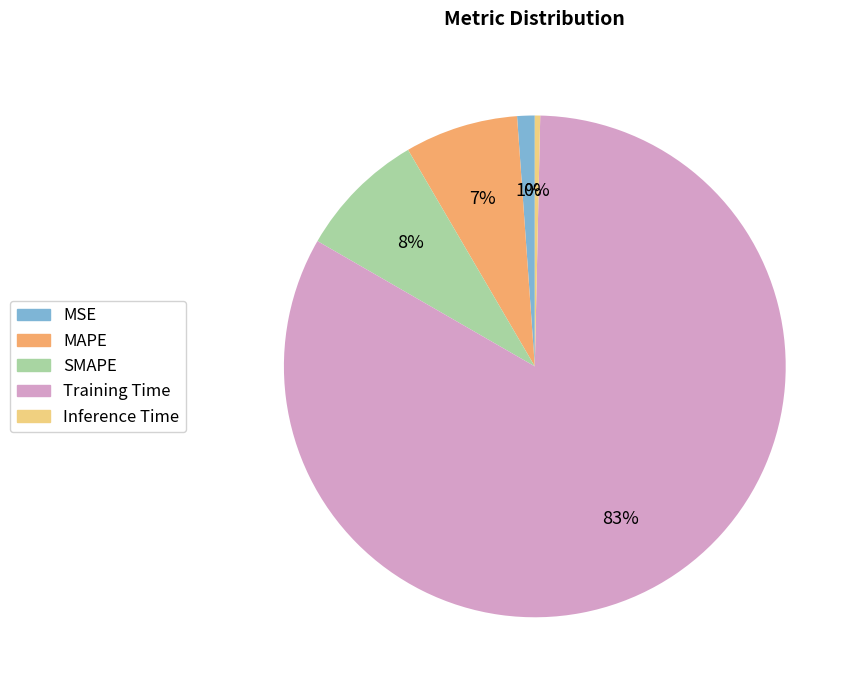

Which has a higher value, SMAPE or Training Time?

Training Time